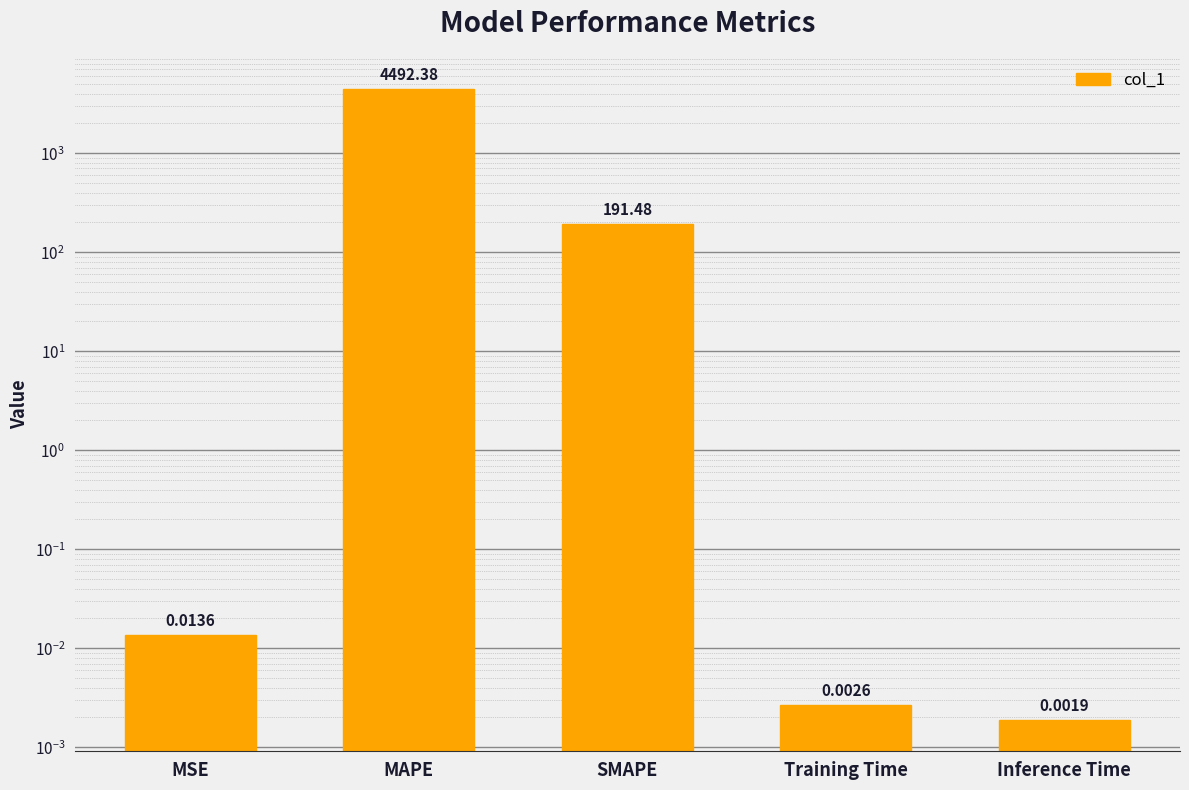

Which category has the lowest value across all series?

Inference Time